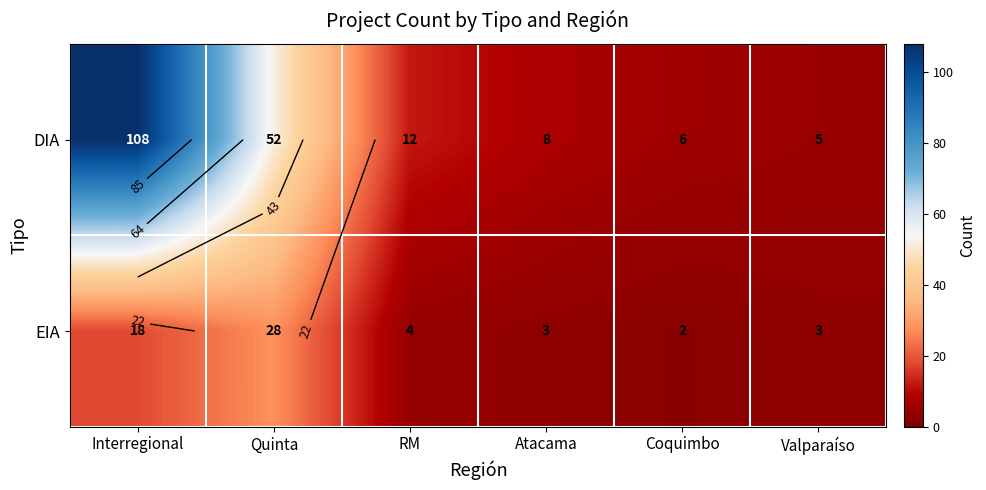

What is the spread (max minus min) of values at Coquimbo?

4